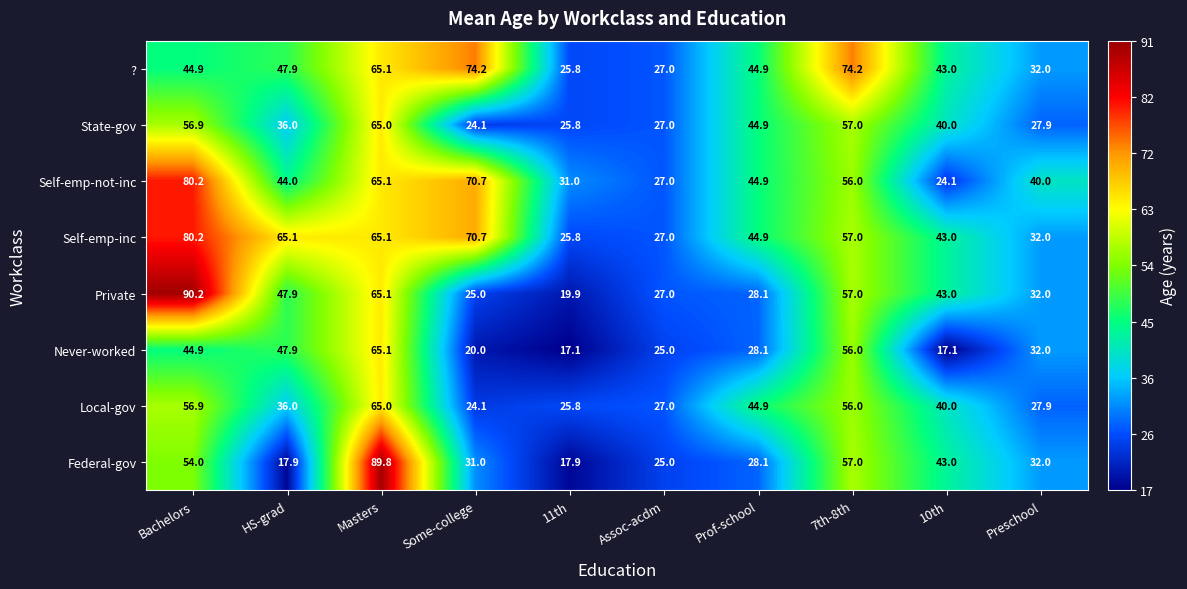

Count the number of data series in this chart.

8